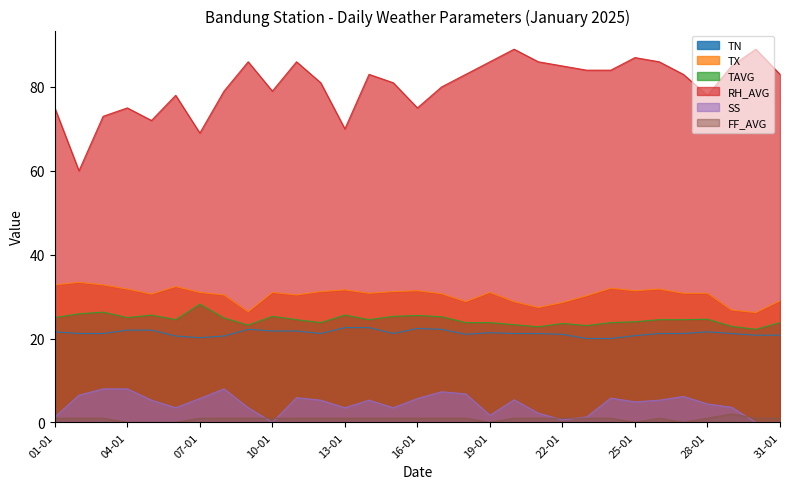

True or false: TN and SS cross at least once.

False